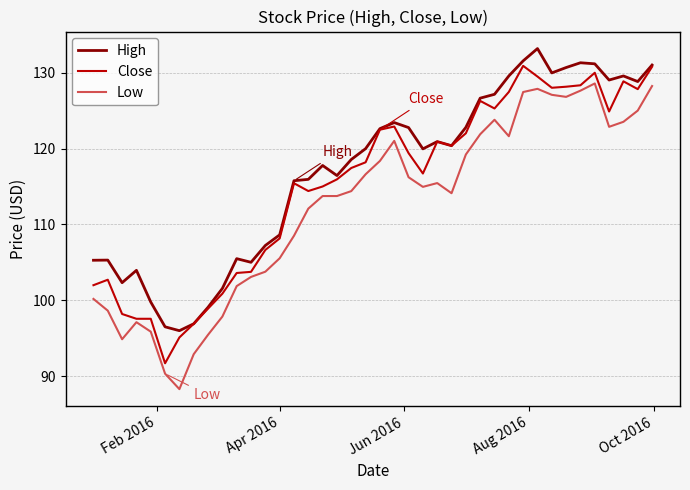

Is this an area chart (filled region under the line)?

No